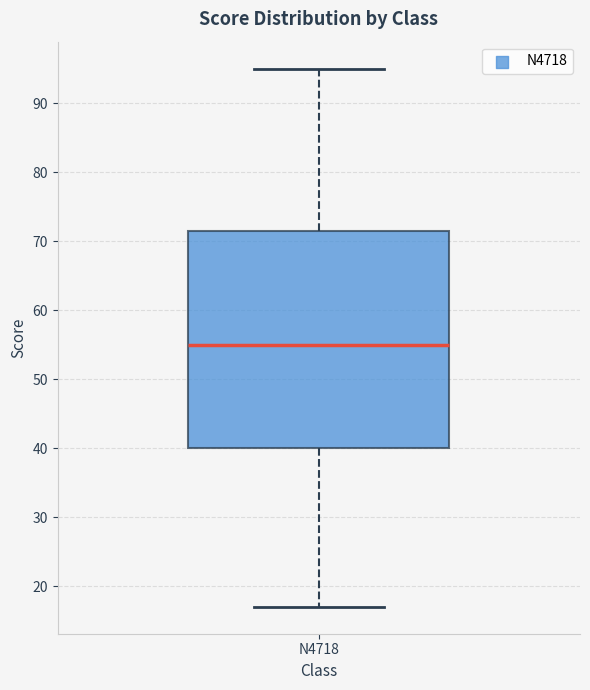

Where does the upper whisker of the box for N4718 end on the y-axis? The values are not printed on the chart, so give them approximately, as read against the axis.

95